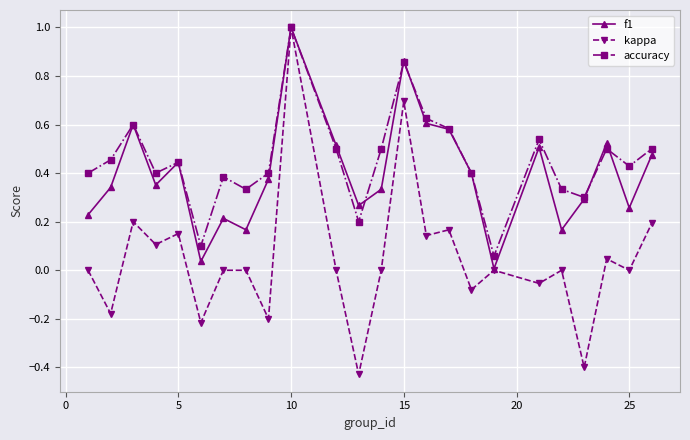

True or false: kappa has more than 1 points higher than both neighbors.

True